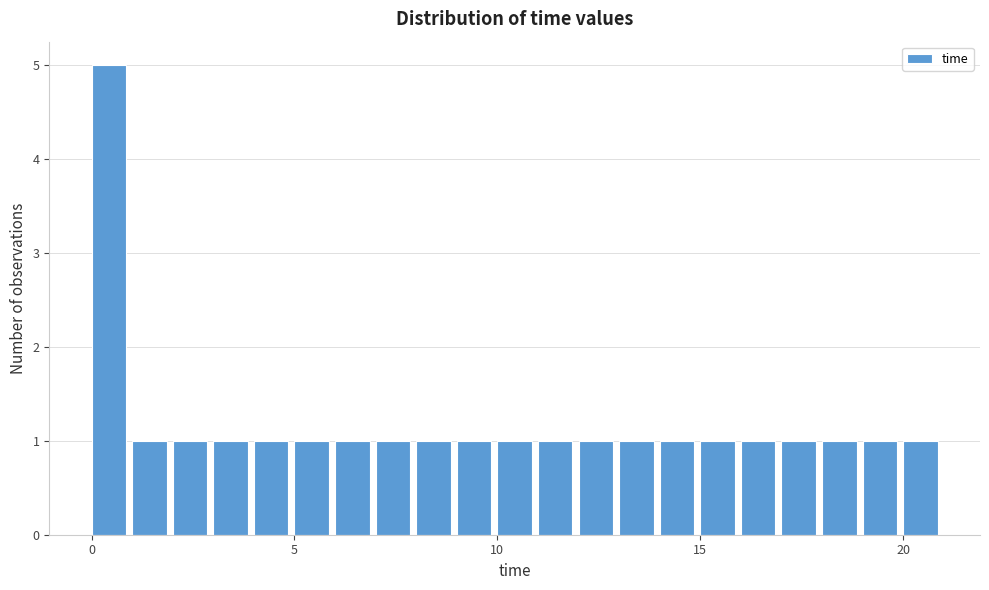

Around what value on the x-axis is the tallest bar? Give the approximate position of its centre, as read against the axis.

0.5